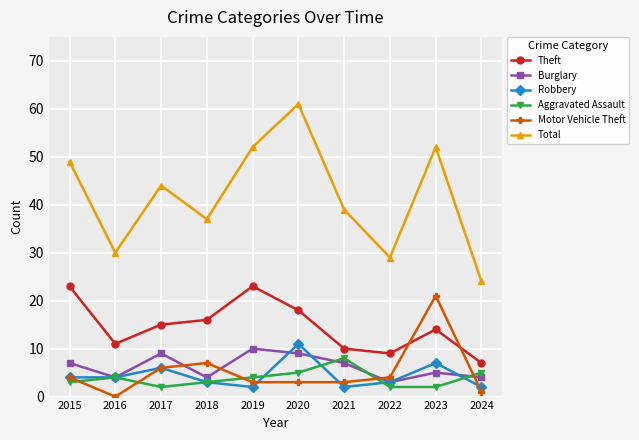

At 2024, list the series in order from largest to smallest.

Total, Theft, Aggravated Assault, Burglary, Robbery, Motor Vehicle Theft